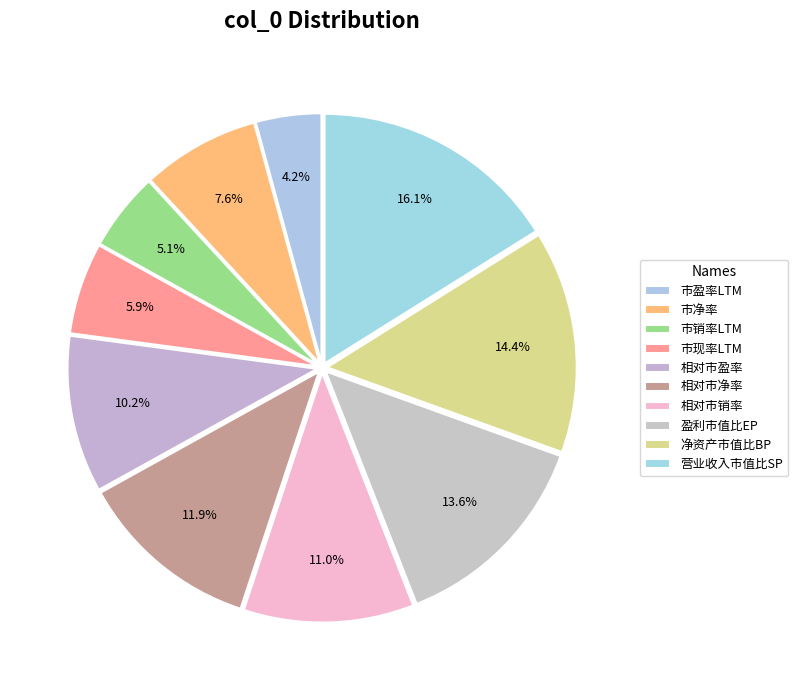

True or false: 净资产市值比BP accounts for 14% of the total.

True